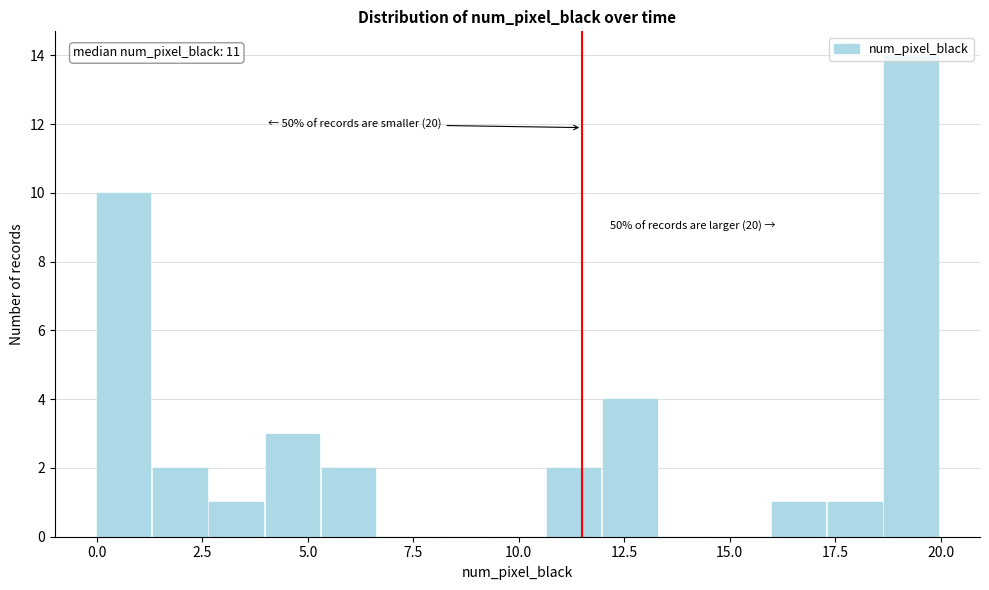

Around what value on the x-axis is the tallest bar? Give the approximate position of its centre, as read against the axis.

19.5